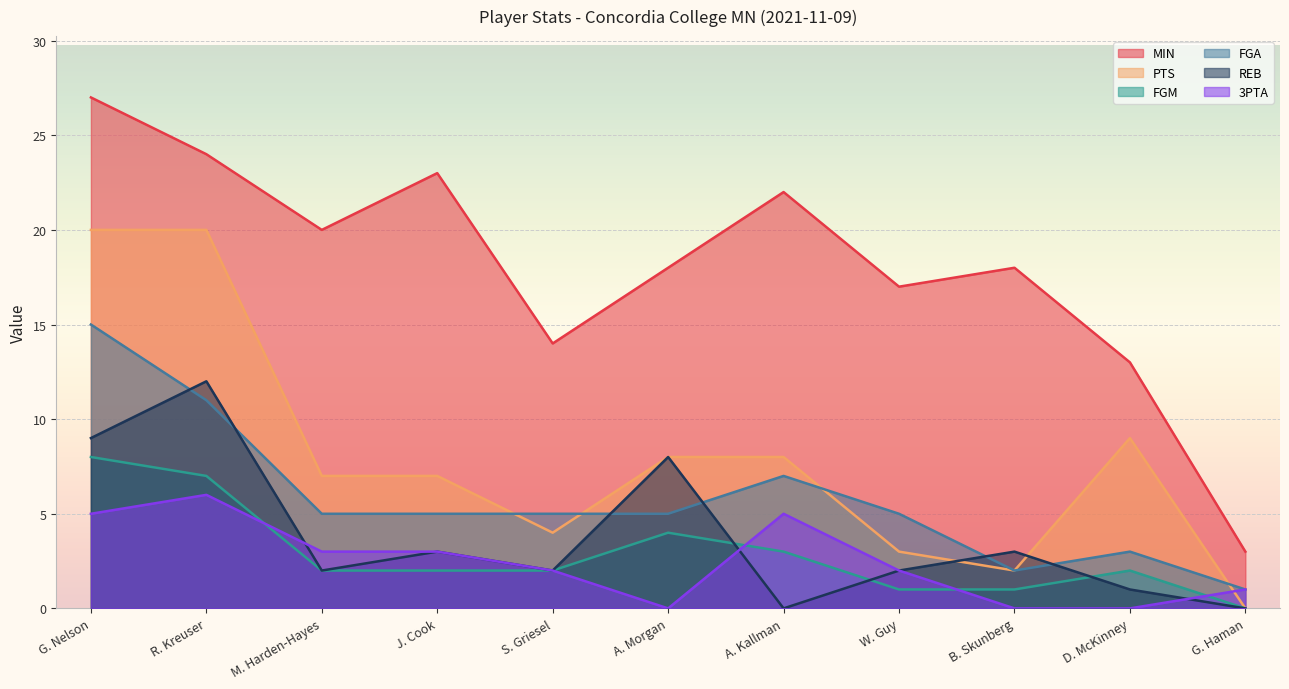

How many values in the PTS series exceed 7?

5